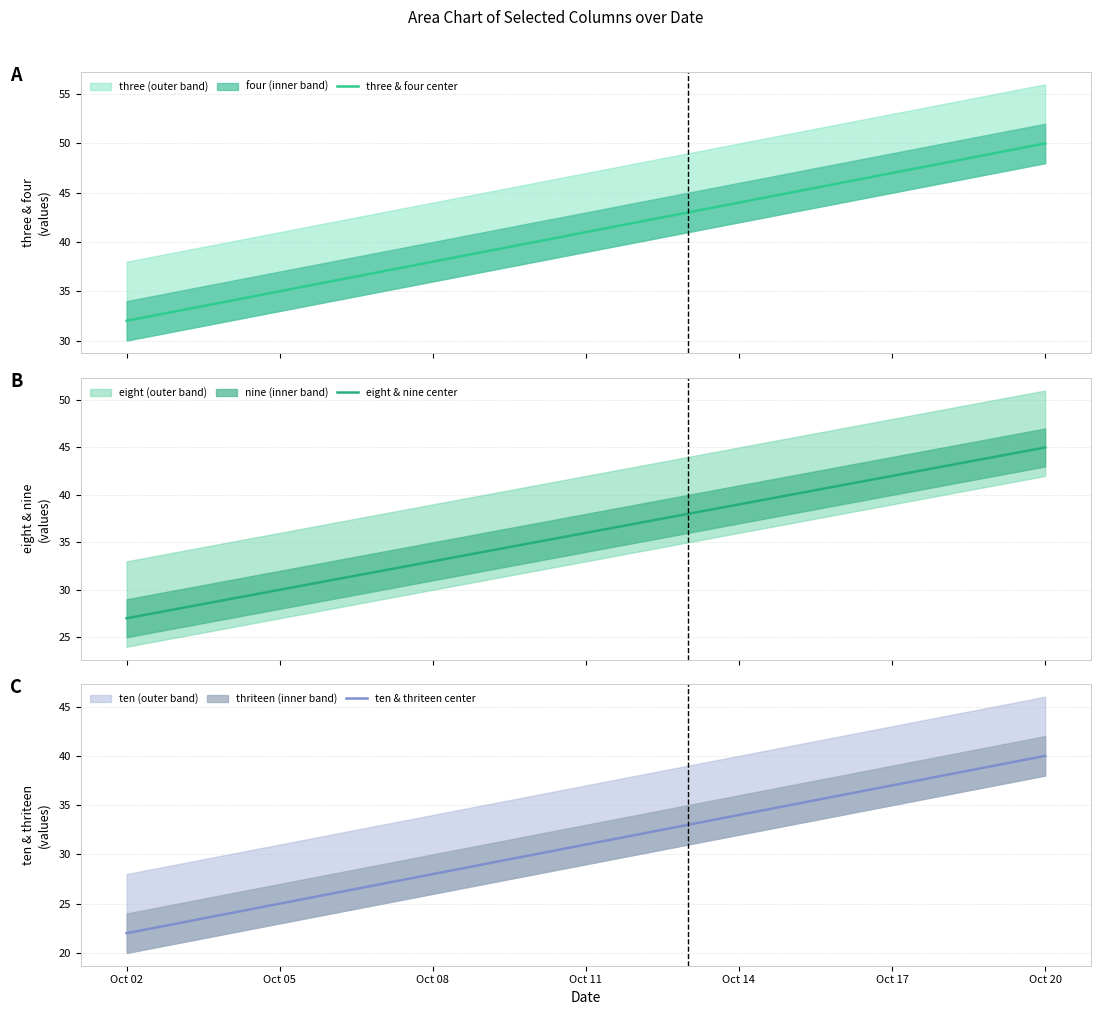

The ten & thriteen center series shows 31 at Oct 11. True or false?

True